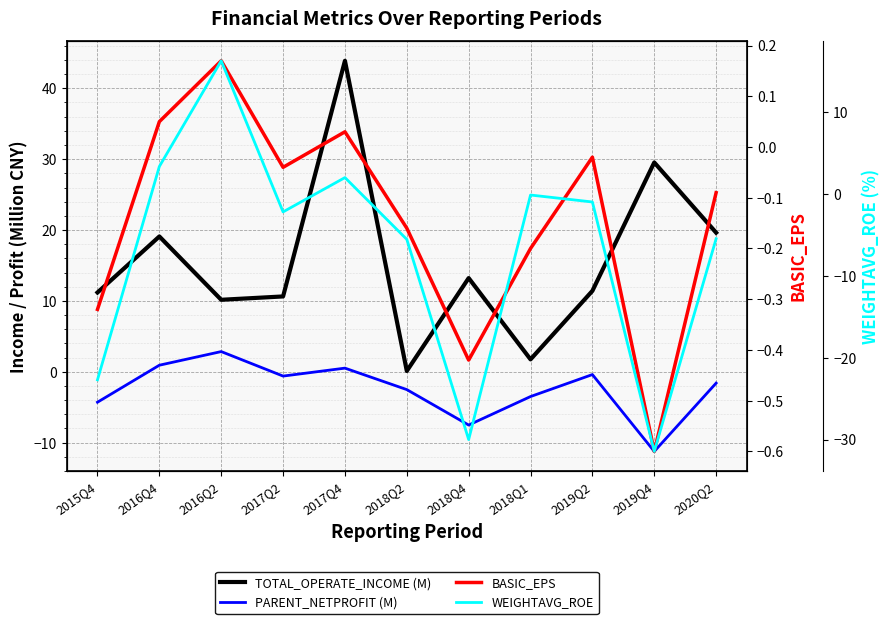

How many times do WEIGHTAVG_ROE and PARENT_NETPROFIT (M) cross each other?

6